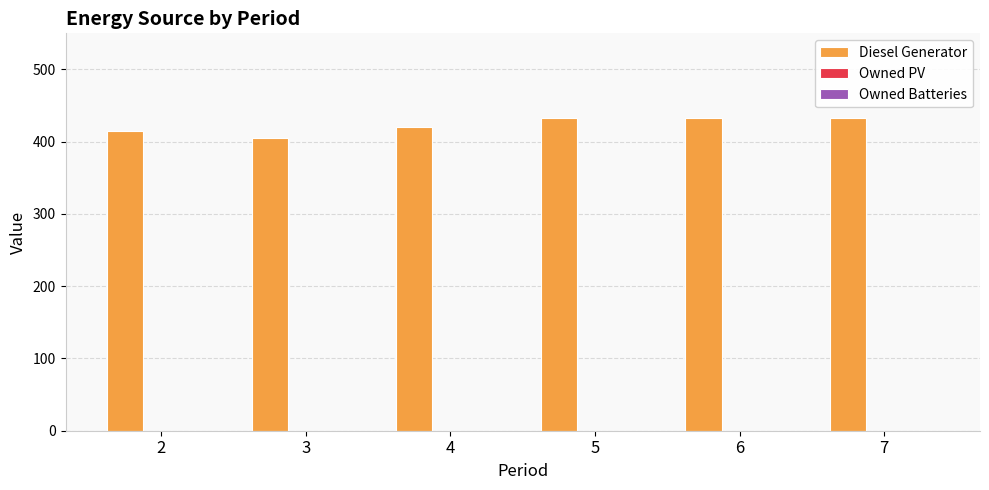

Reading right to left, list all the values displayed in this chart.

433	433	433	420	405	415